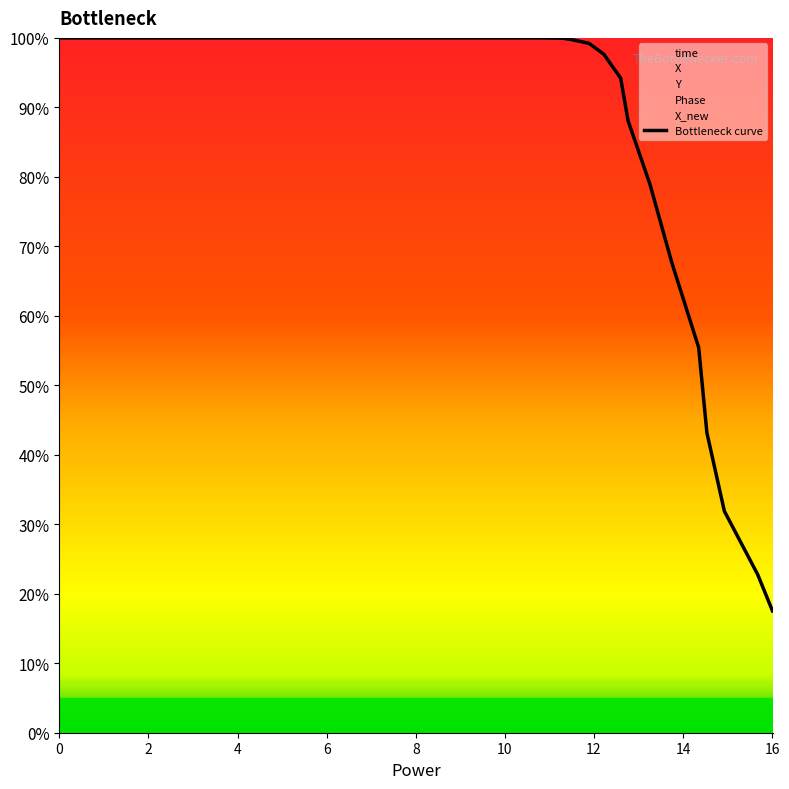

What is the lowest value of the Bottleneck curve series?

17.5